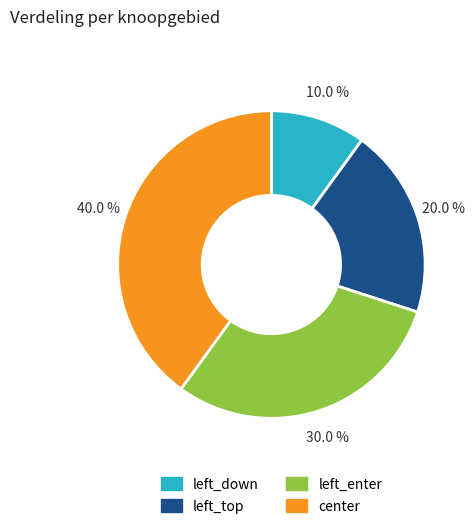

True or false: left_enter accounts for 36% of the total.

False